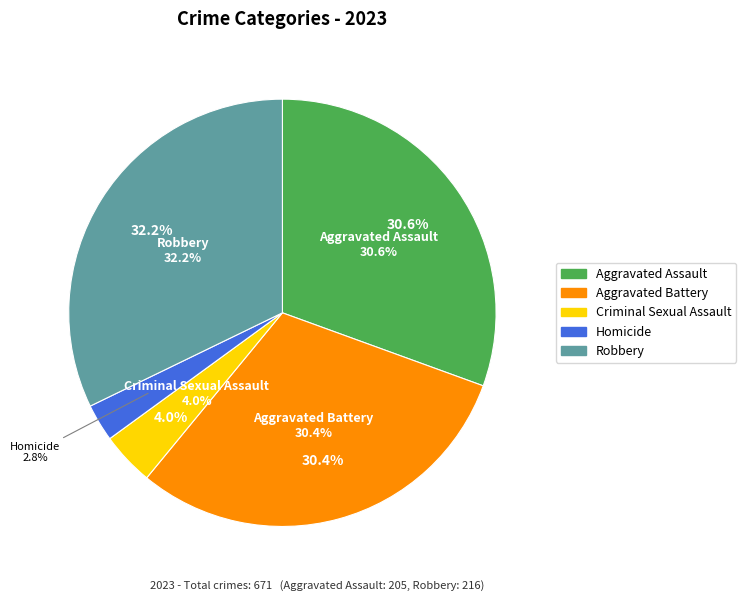

Combined, what portion of the pie is Robbery and Homicide?

35.0%